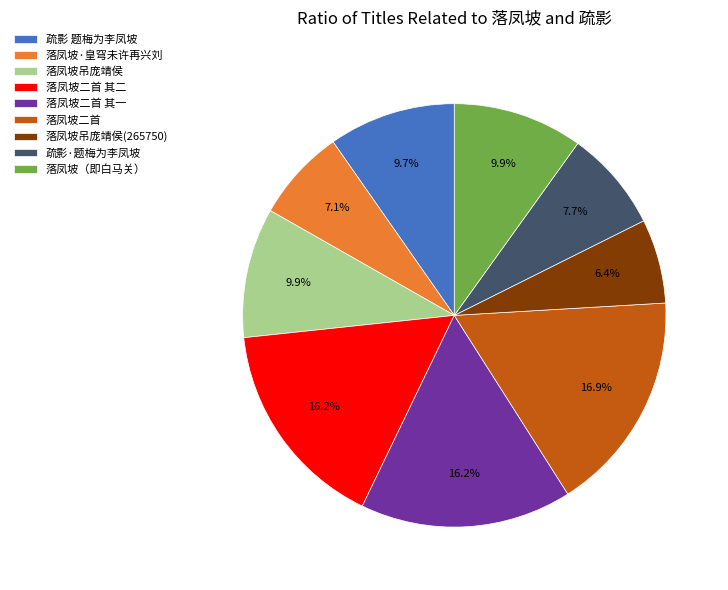

Combined, do 疏影·题梅为李凤坡 and 落凤坡二首 account for over 50%?

No